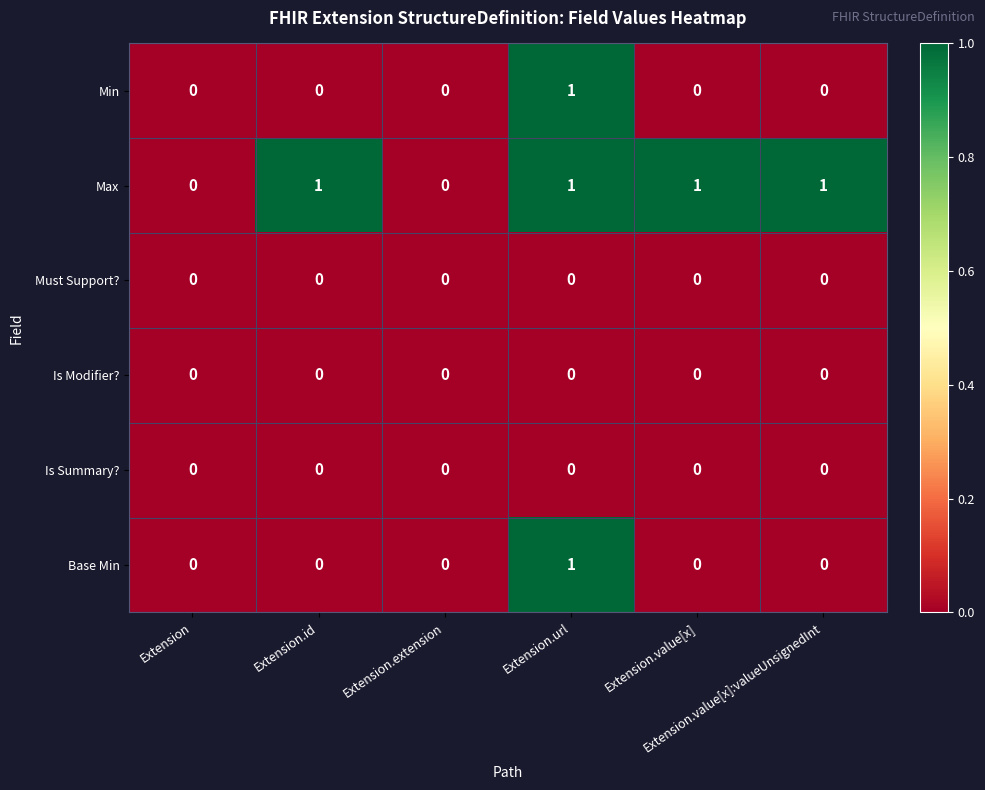

Which series has the largest total across all categories?

Max